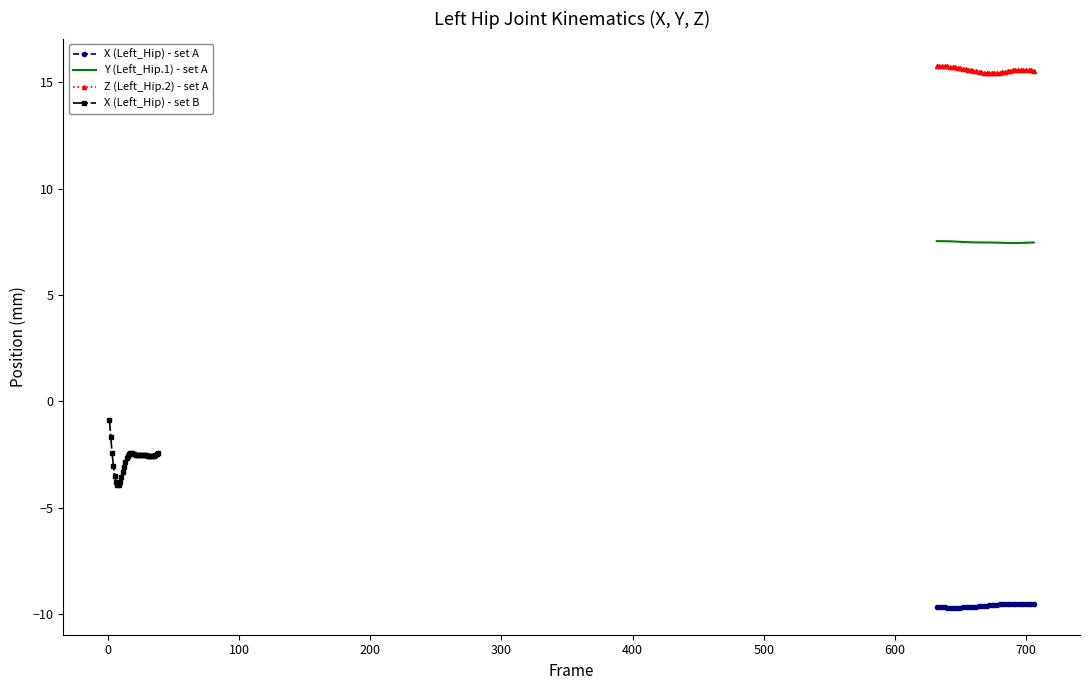

What are all the series names shown in the legend?

X (Left_Hip) - set A, Y (Left_Hip.1) - set A, Z (Left_Hip.2) - set A, X (Left_Hip) - set B